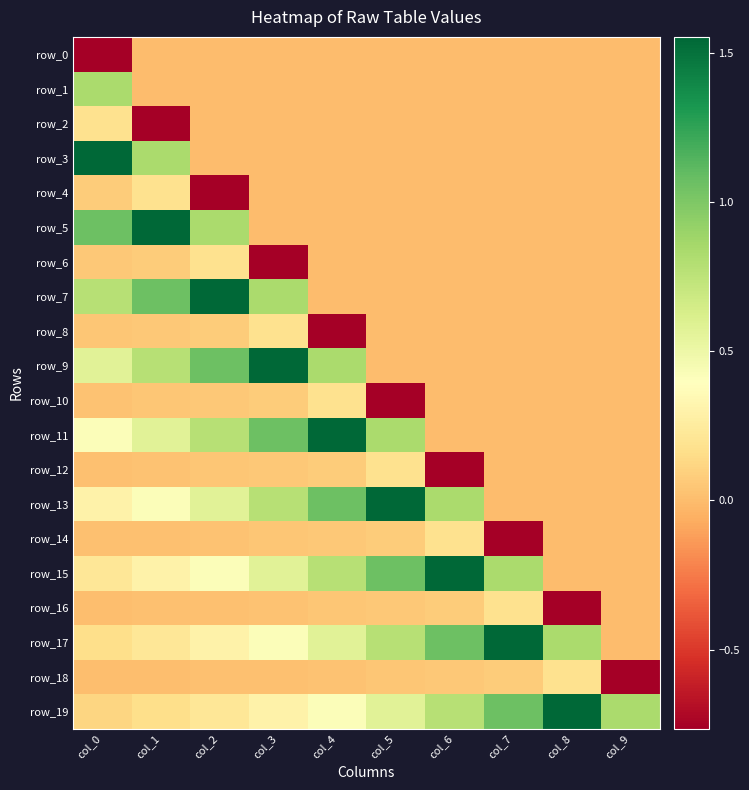

Which series changed the most between col_2 and col_7?

row_7